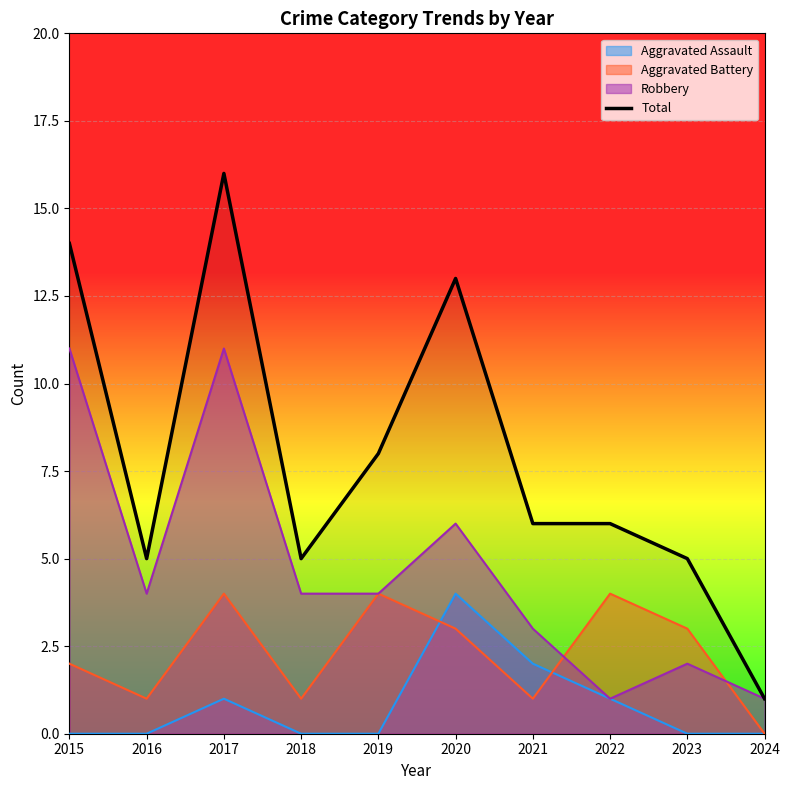

Is it true that the value at 2018 is 5?

True